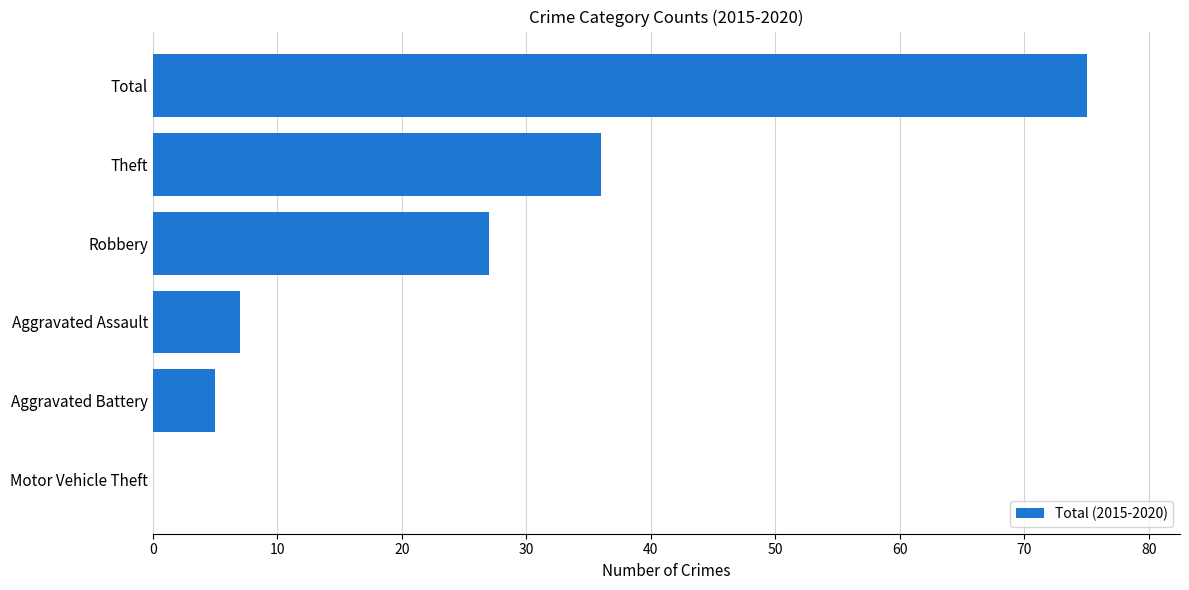

At which label is the value closest to 37?

Theft